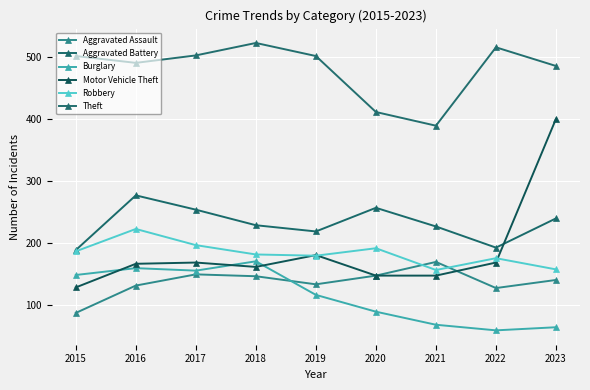

What are all the series names shown in the legend?

Aggravated Assault, Aggravated Battery, Burglary, Motor Vehicle Theft, Robbery, Theft